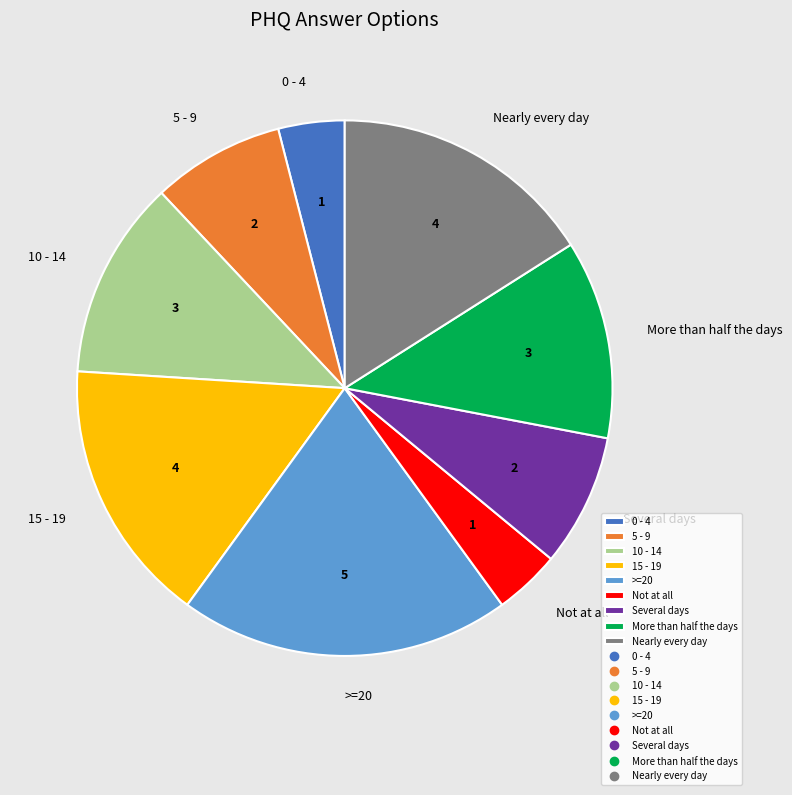

Is the sum of 10 - 14 and Not at all greater than half?

No